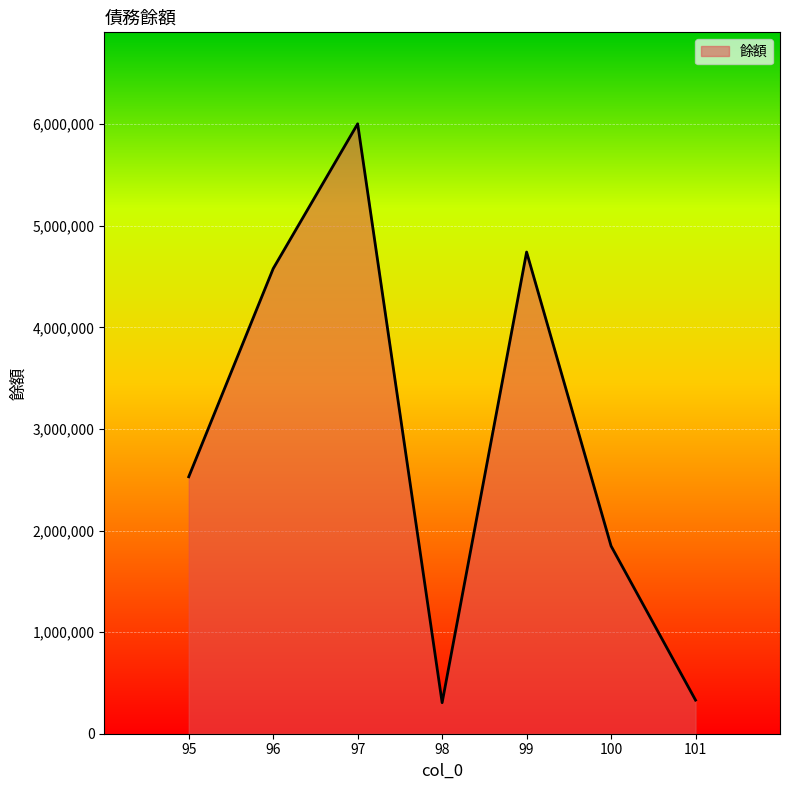

What is the ratio of the value at 101 to the value at 98?

1.1